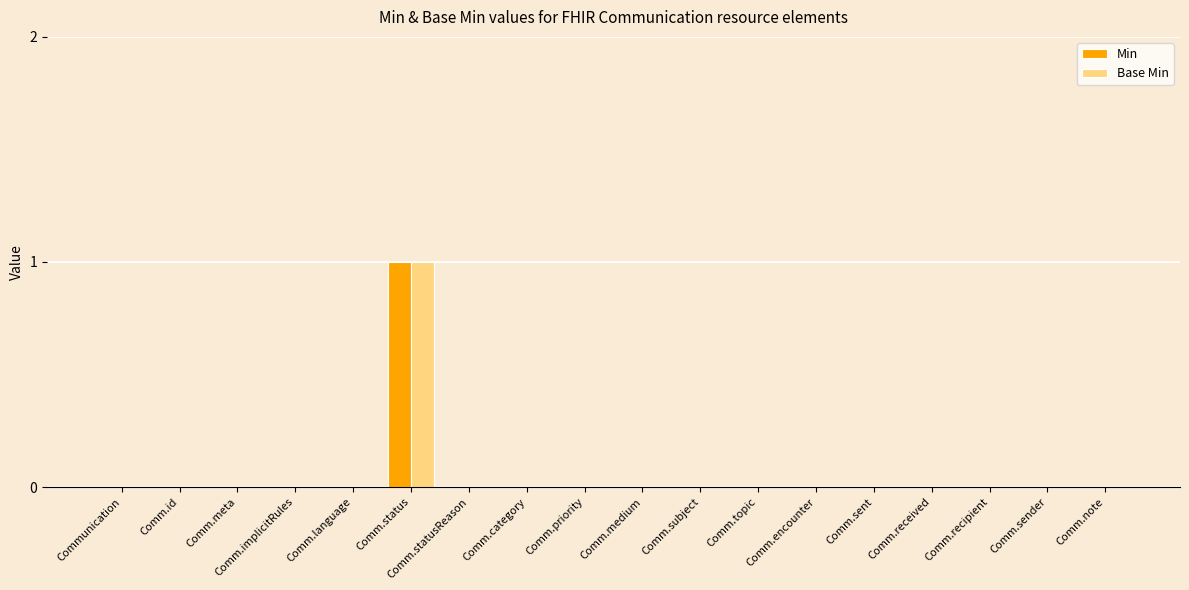

At which label does Min reach its peak?

Comm.status